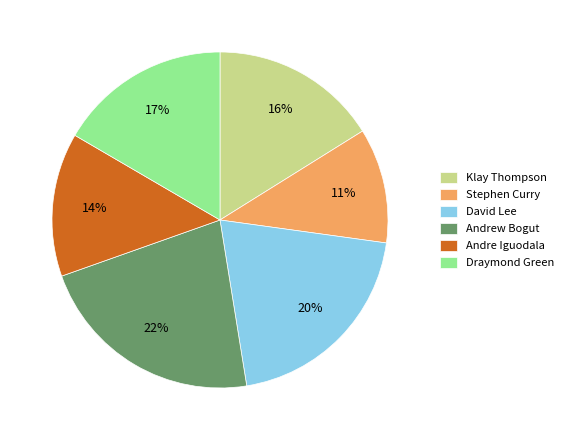

To the nearest percent, what portion does Stephen Curry represent?

11%